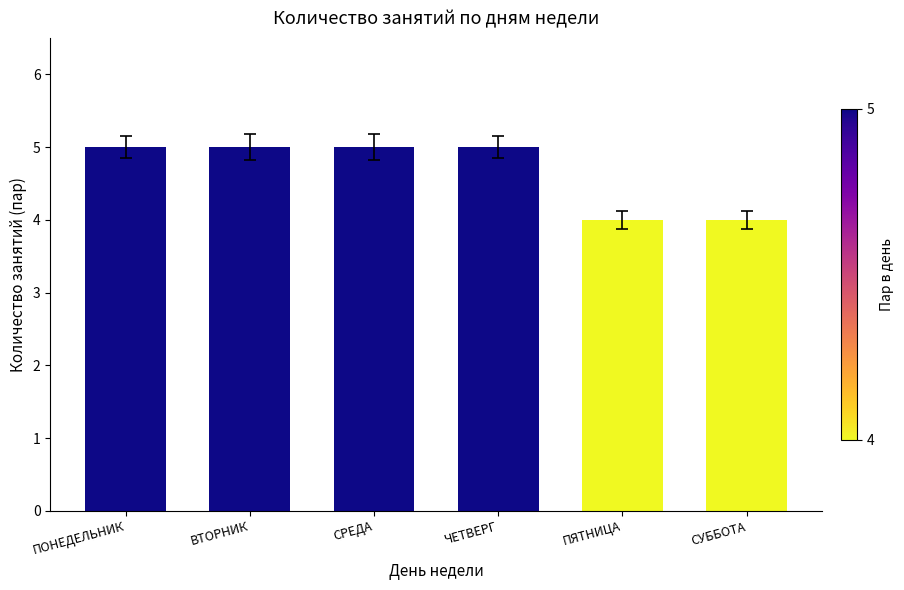

Approximately how many times larger is the value at ПЯТНИЦА compared to СУББОТА?

1.0